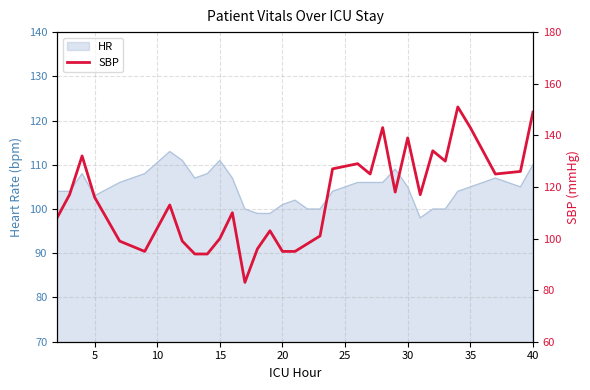

Count the number of categories in the chart.

34